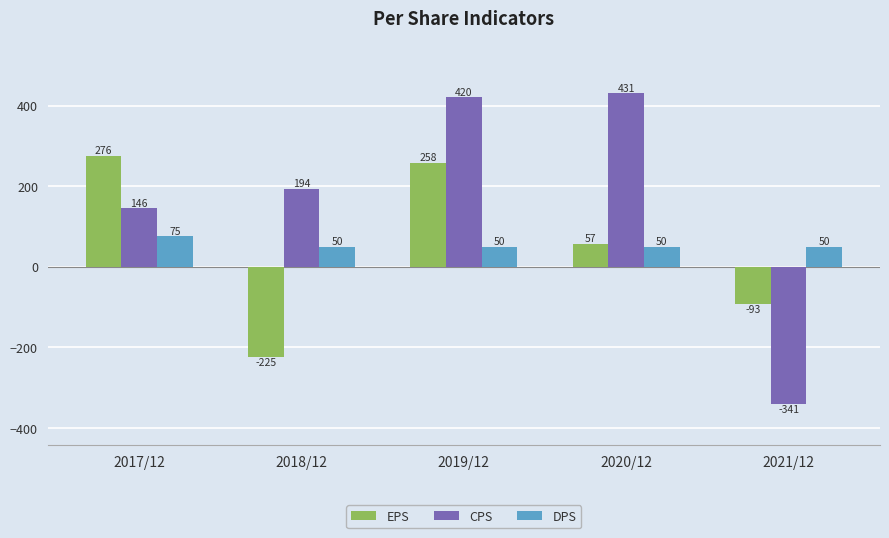

What is the average value of the CPS series?

170